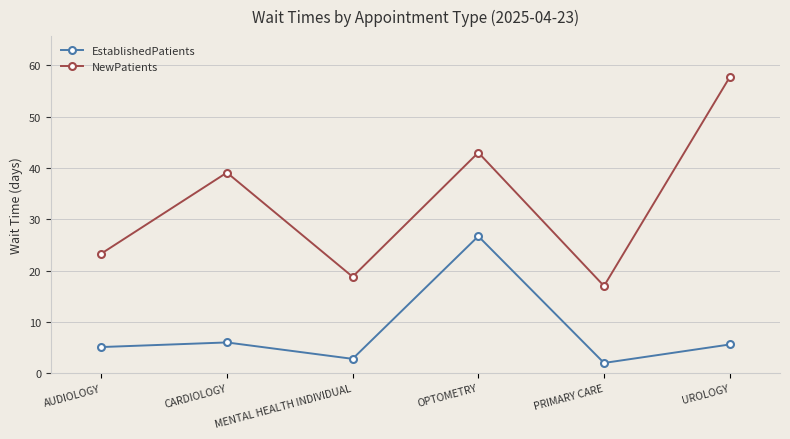

How many categories are shown in the chart?

6